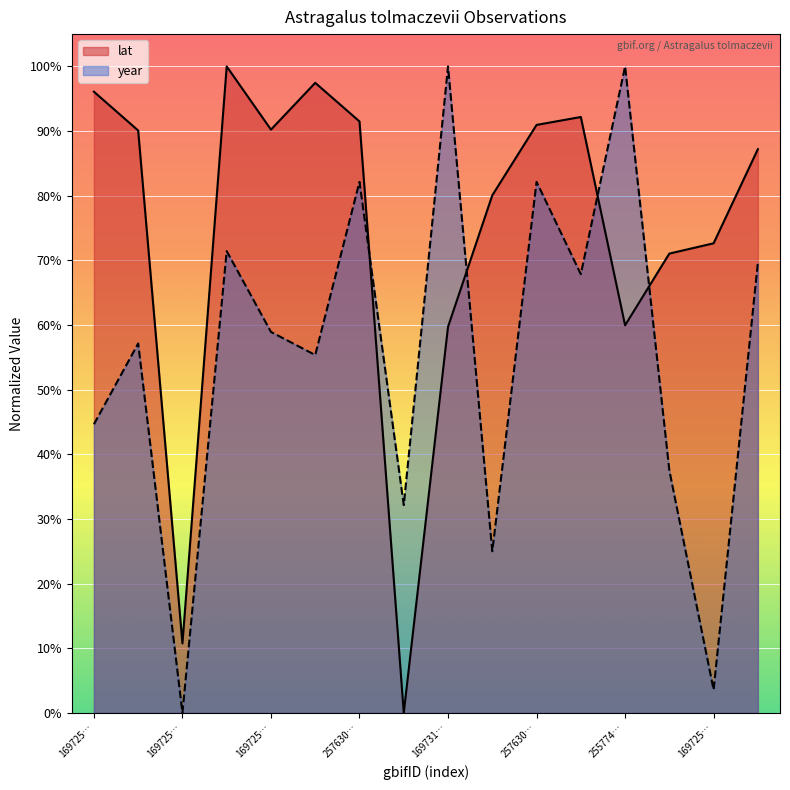

What are all the series names shown in the legend?

lat, year